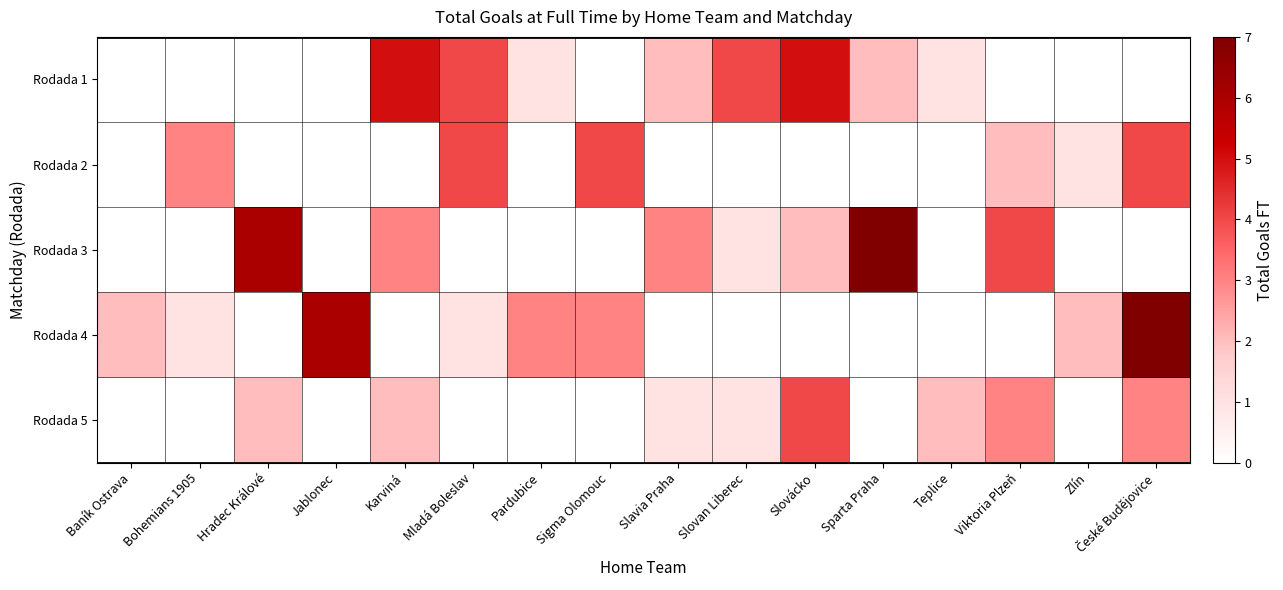

How many categories are shown in the chart?

16